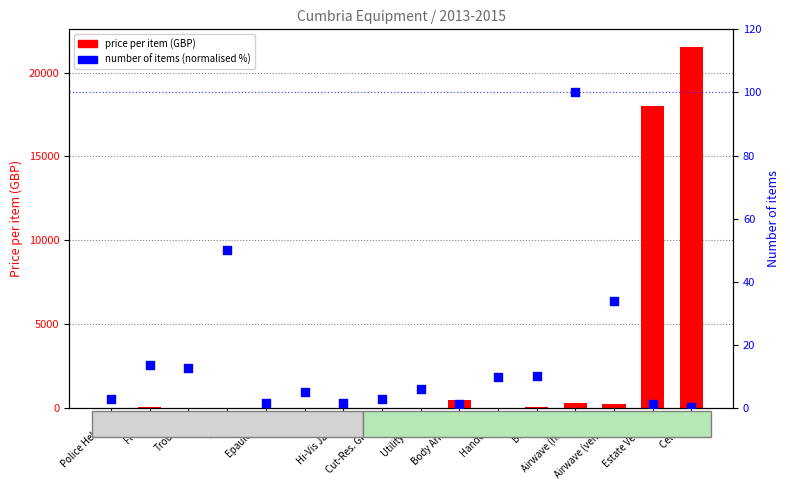

Which series contains the highest Y value?

price per item (GBP)